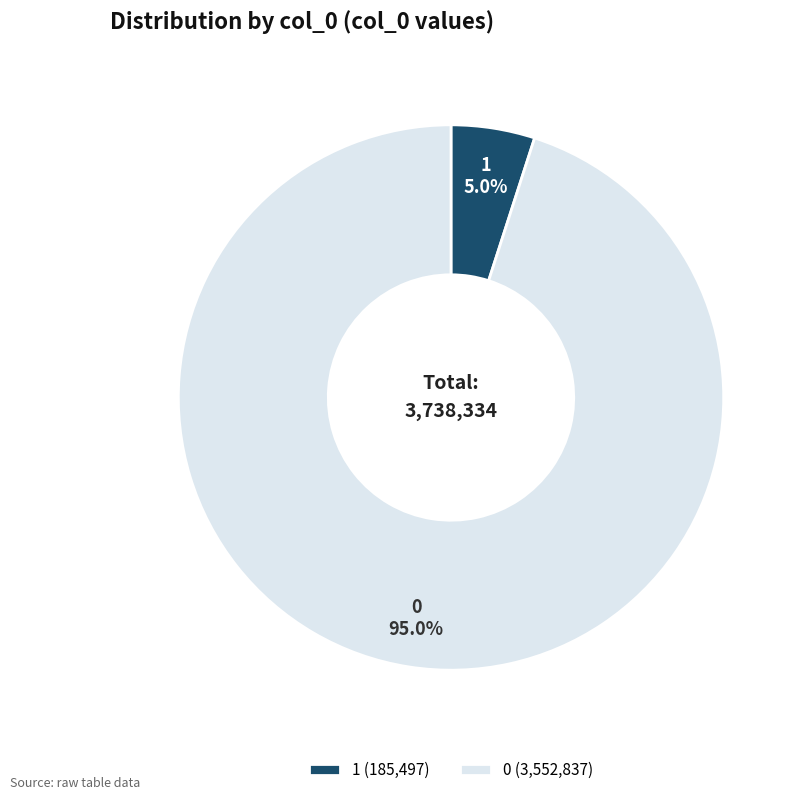

How many slices are in this pie chart?

2